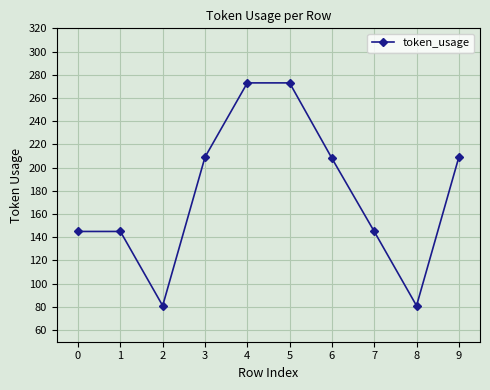

What is the difference between the maximum and minimum values?

192